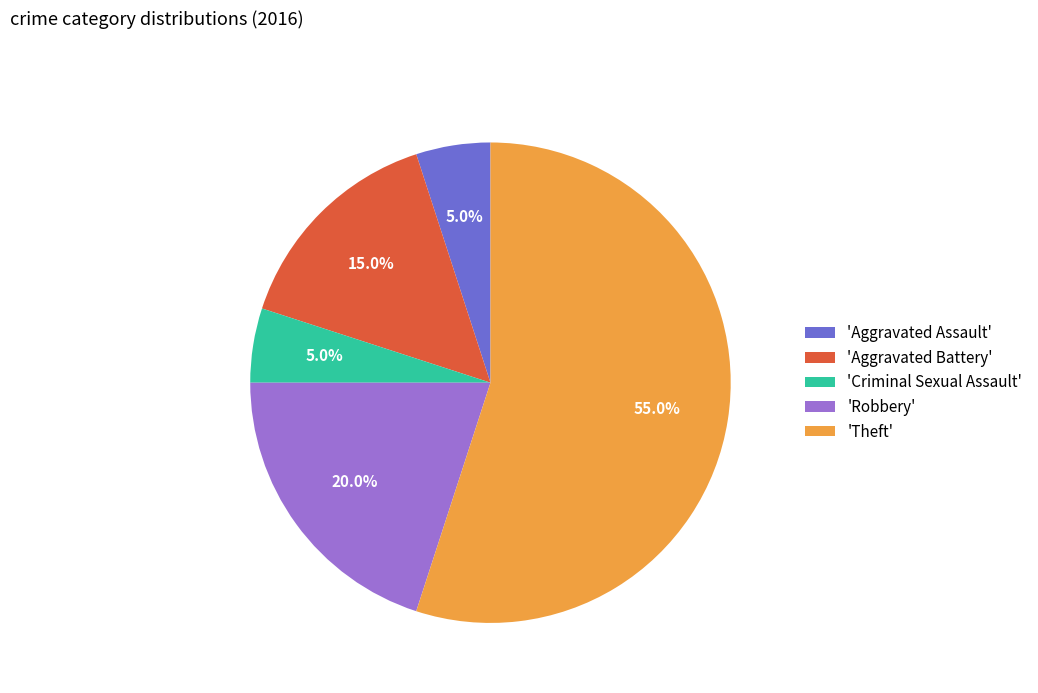

How many segments does this pie chart have?

5